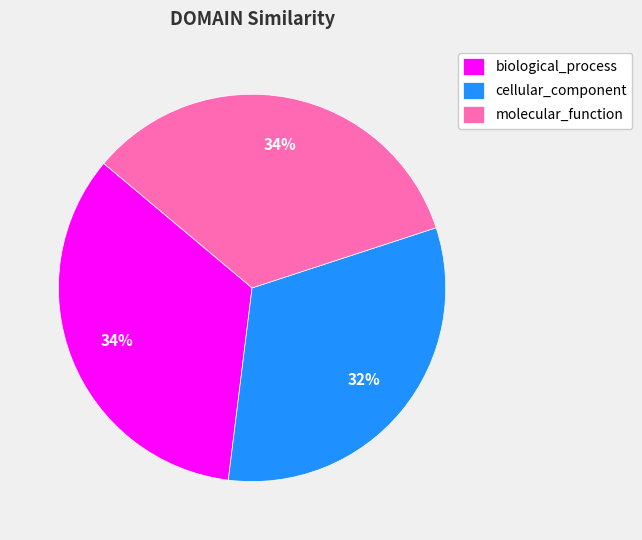

Which has a higher value, molecular_function or cellular_component?

molecular_function